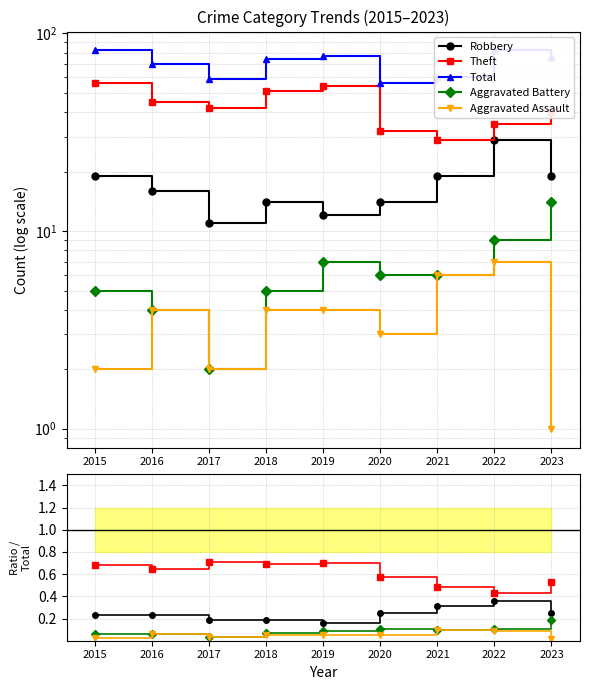

What is the value of the Theft point at the 1st from the left?

56